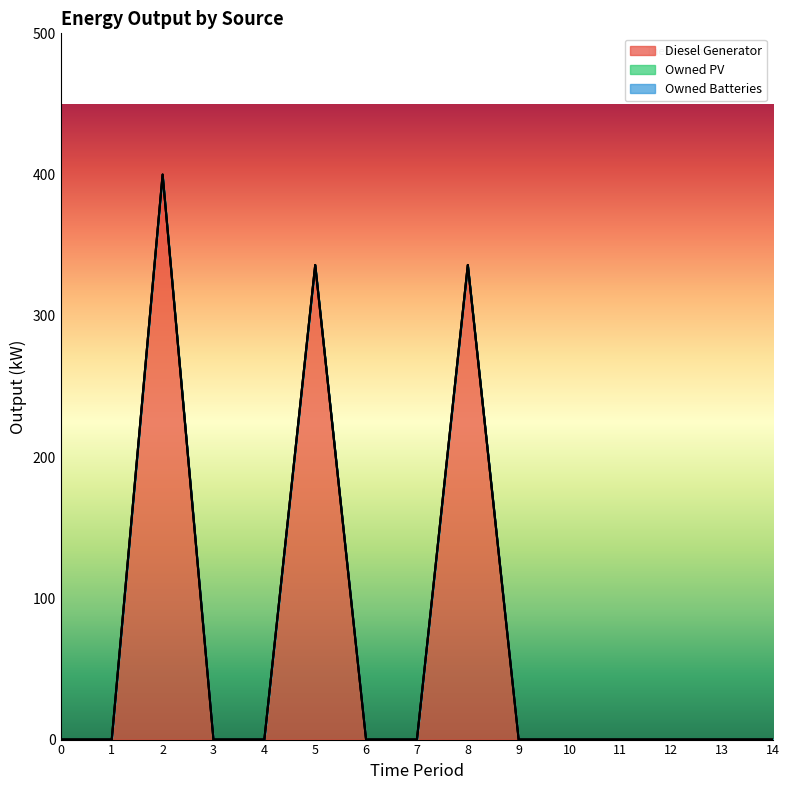

True or false: Owned PV and Owned Batteries intersect in this chart.

False